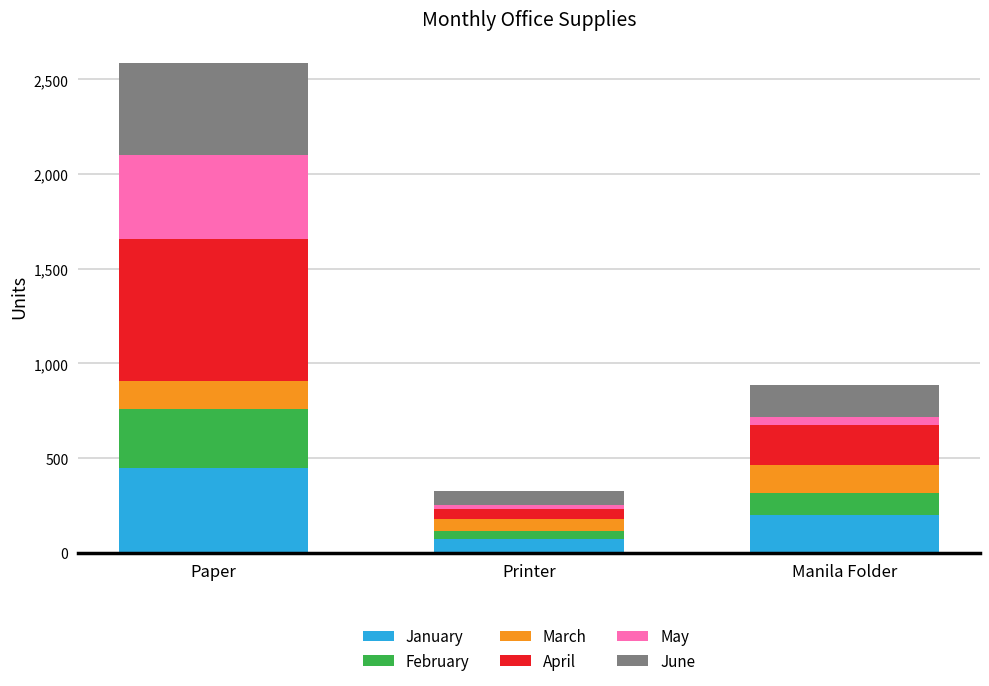

The value of January at Printer is 75. True or false?

True